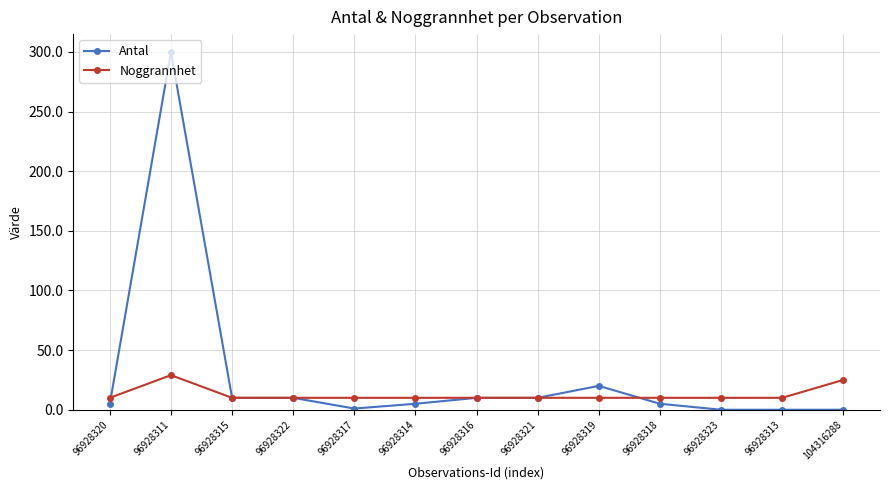

True or false: Antal and Noggrannhet cross at least once.

True